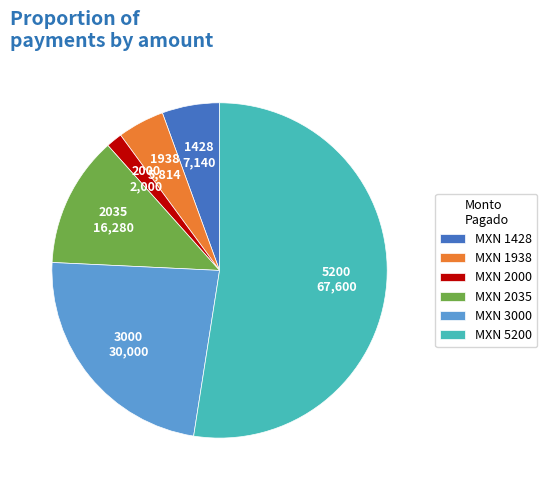

How many slices are in this pie chart?

6